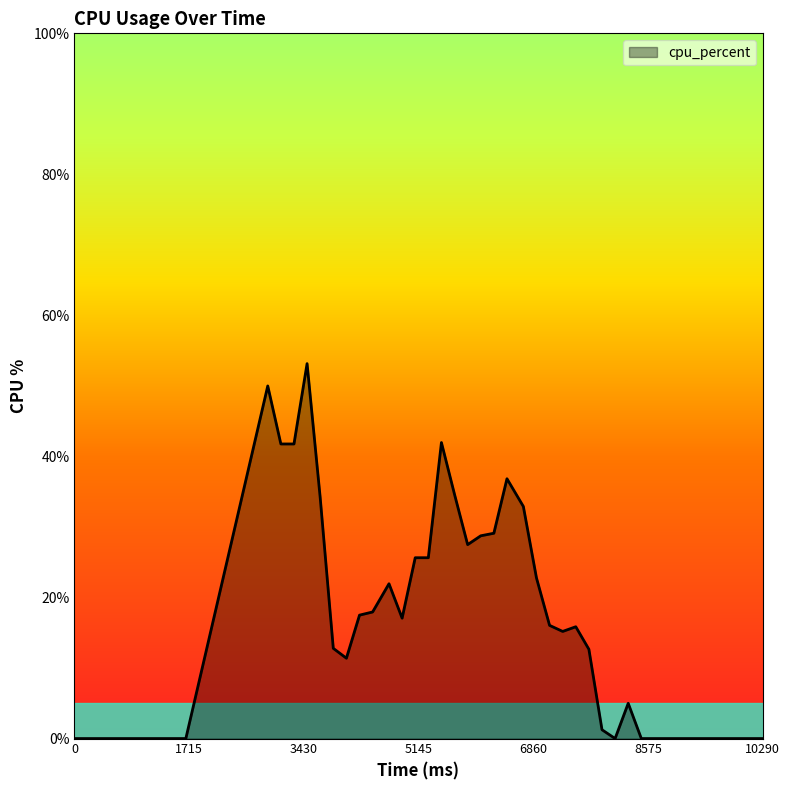

What is the greatest value displayed?

53.2